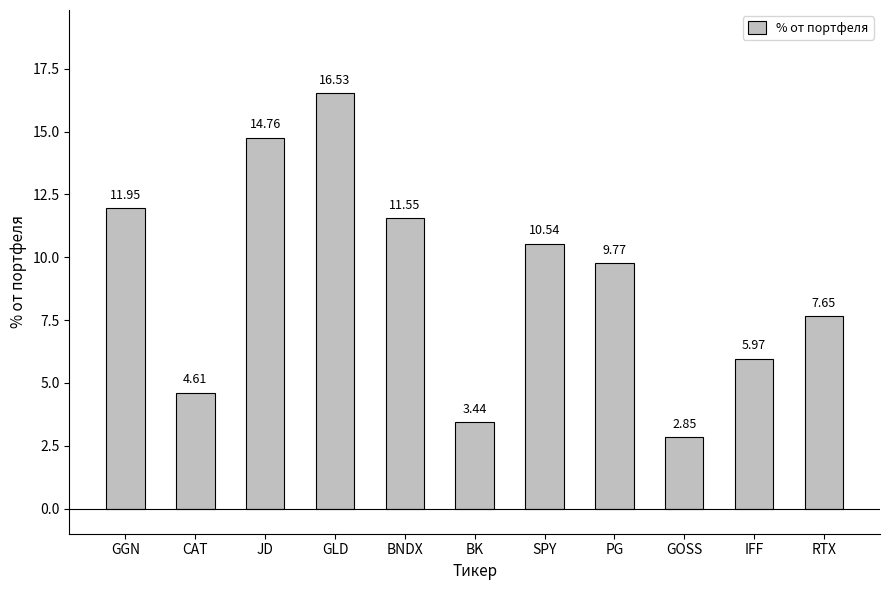

What value does the data have at PG?

9.8